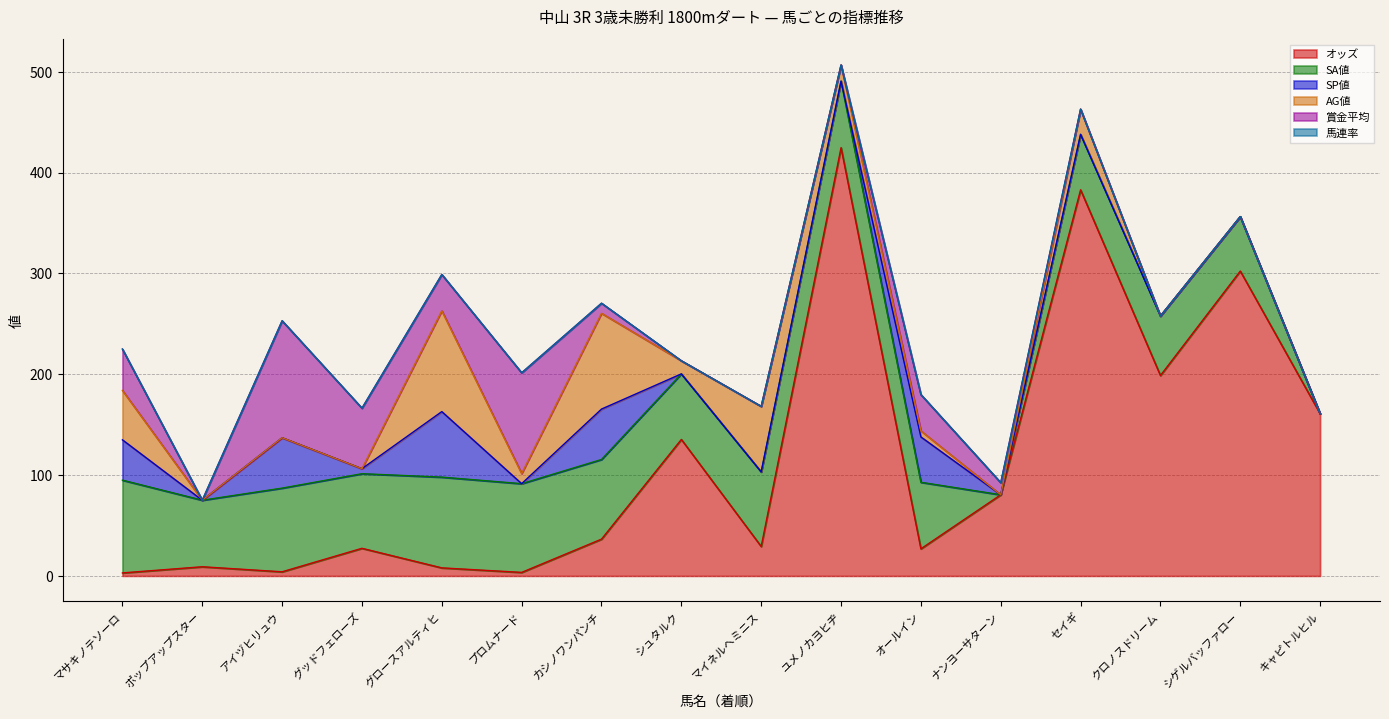

At which category is the sum across all series the highest?

ユメノカヨヒヂ